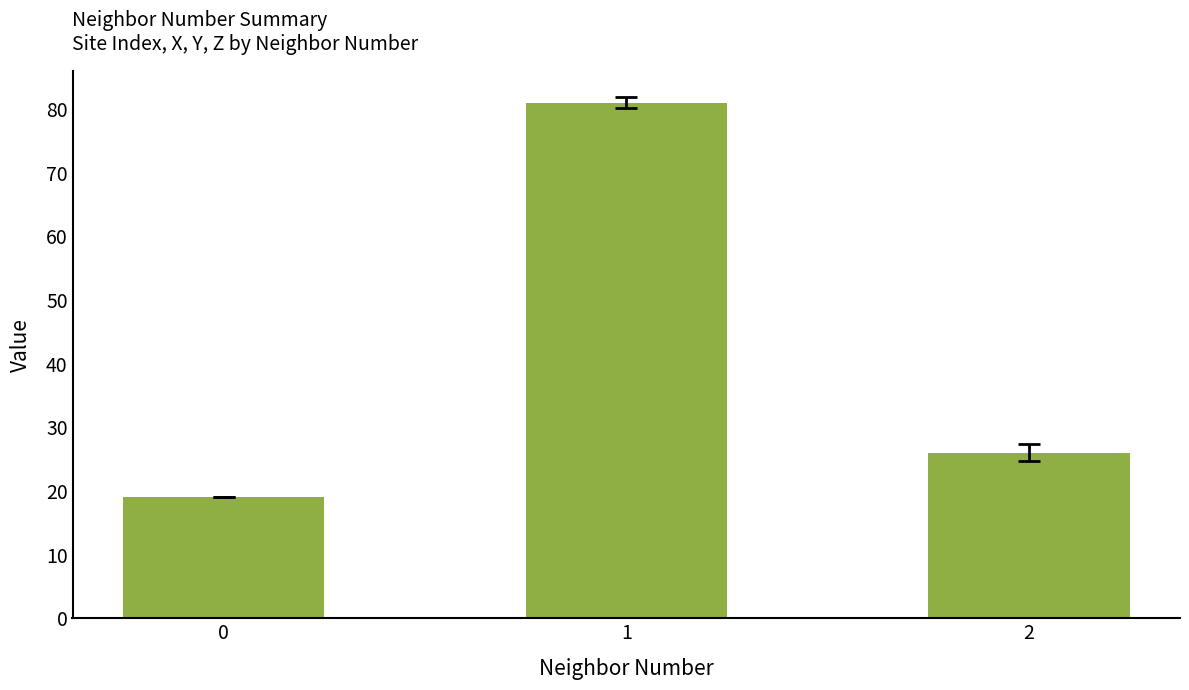

Rank the categories by value from lowest to highest.

0, 2, 1